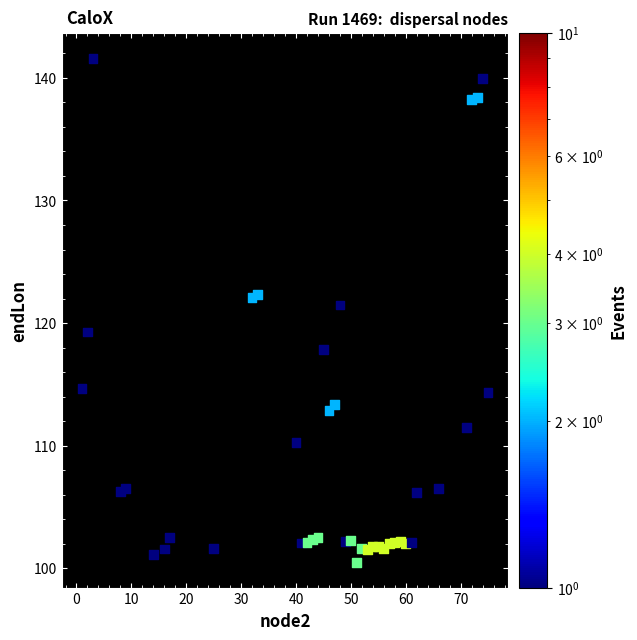

What is the range of Y values (max minus min)?

41.1